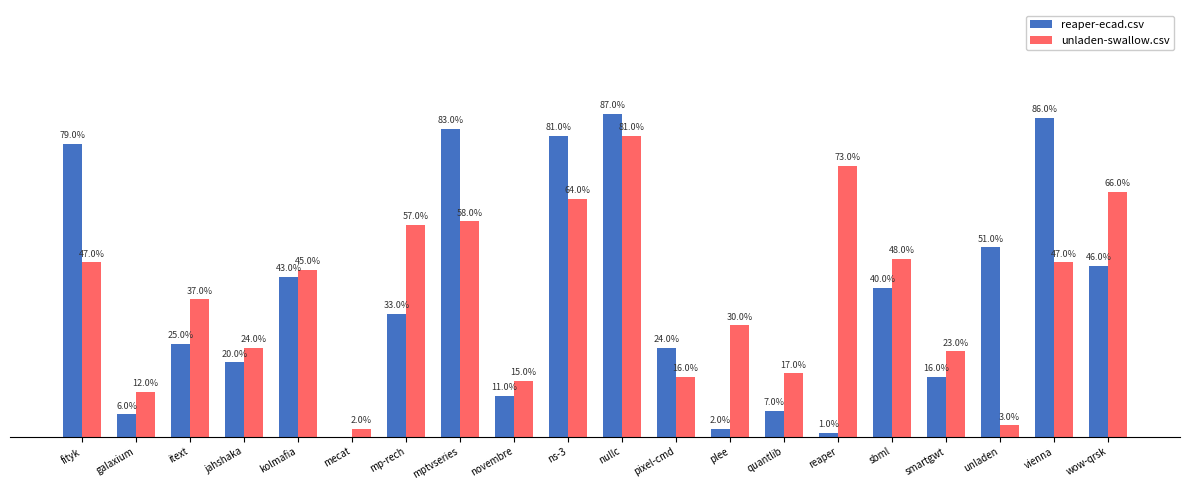

Are the bars grouped side by side (vs. stacked)?

Yes